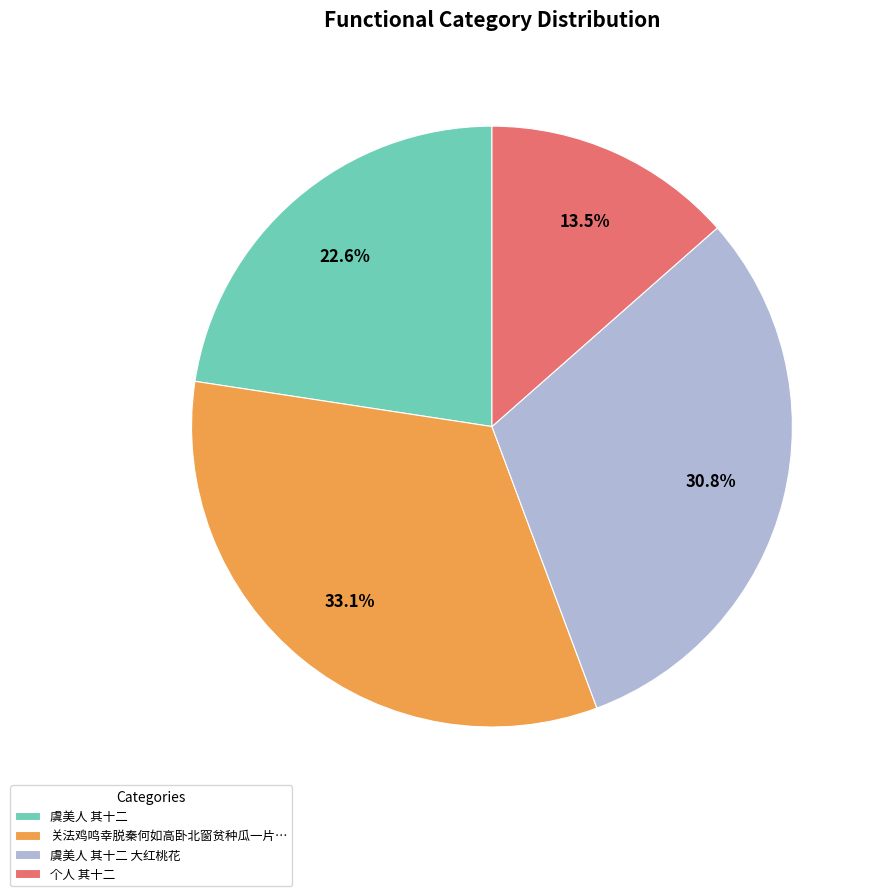

What percentage is the 虞美人 其十二 大红桃花 slice, to the nearest percent?

31%